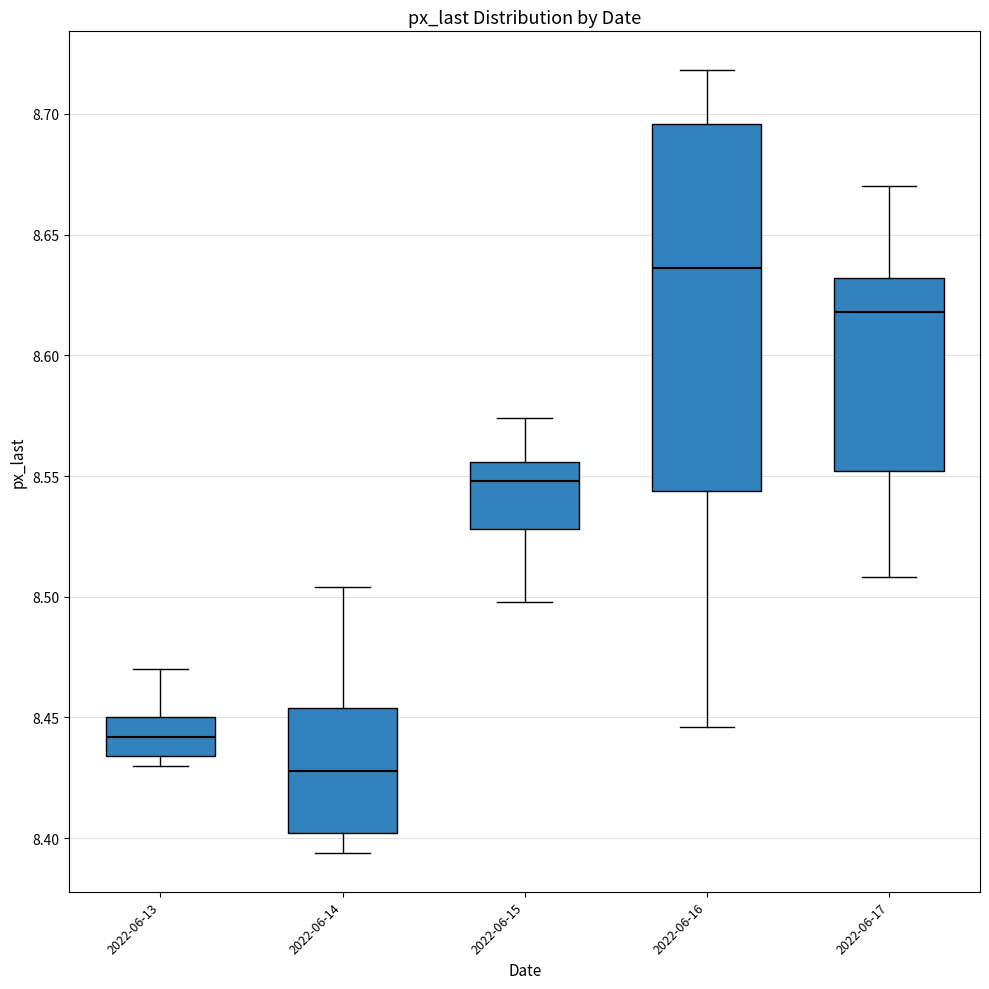

Comparing the boxes themselves (not the whiskers), which one is the tallest?

2022-06-16